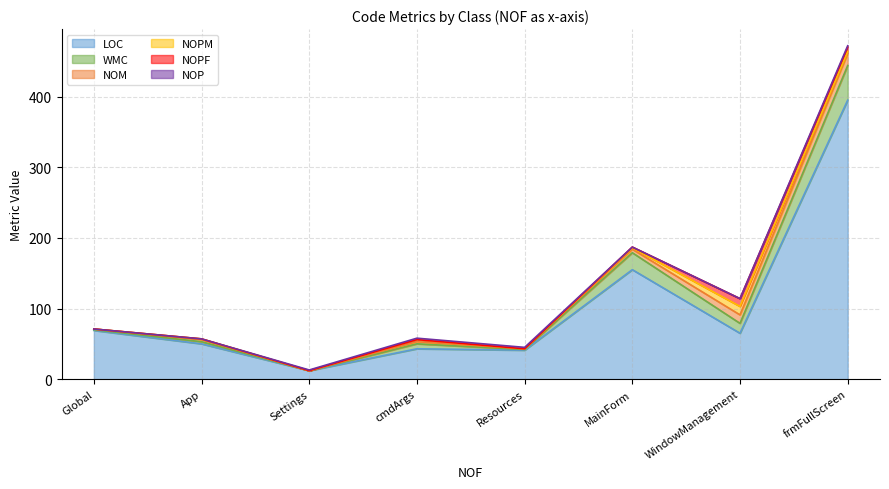

The value of LOC at frmFullScreen is 557. True or false?

False